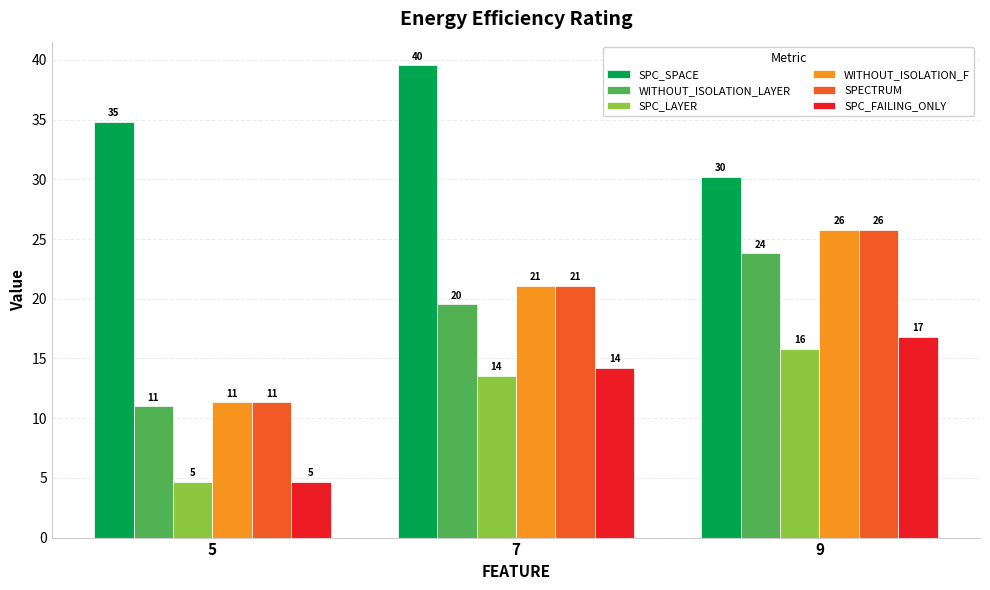

At which label is SPC_FAILING_ONLY closest to 10?

7